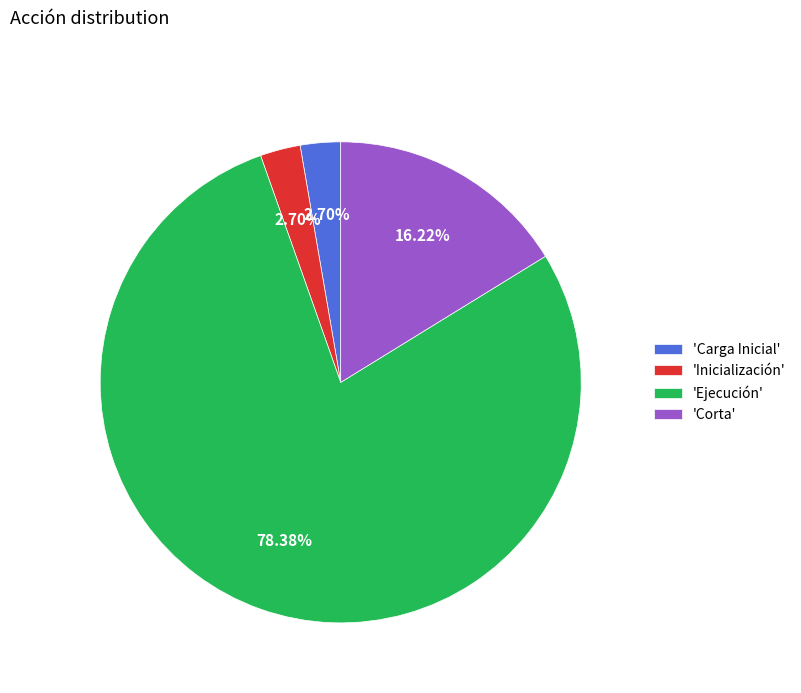

What is the largest slice in the pie chart?

'Ejecución'